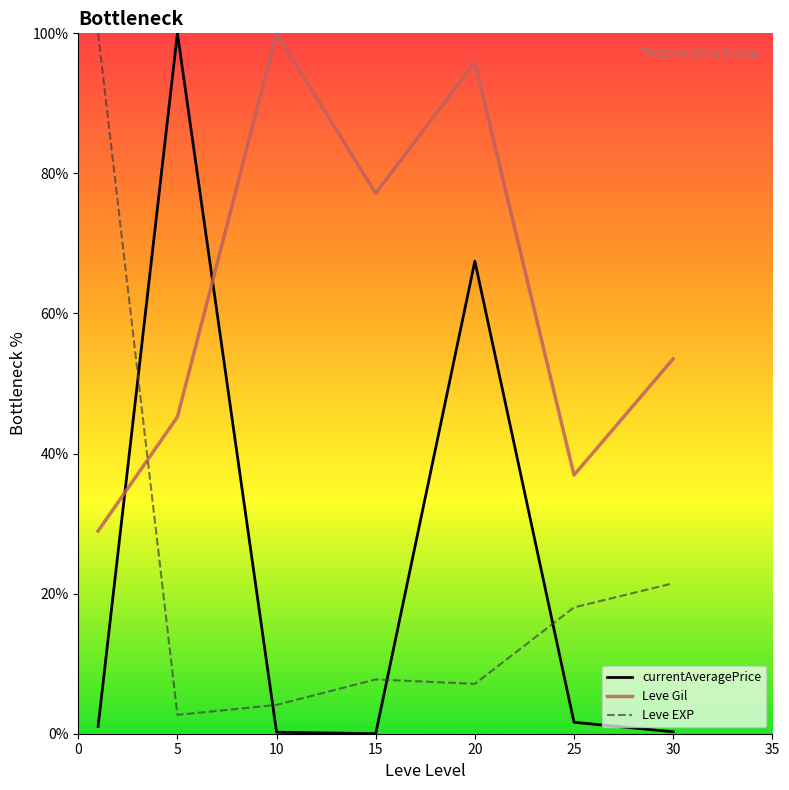

After their last crossing, which series has the higher values: Leve Gil or currentAveragePrice?

Leve Gil